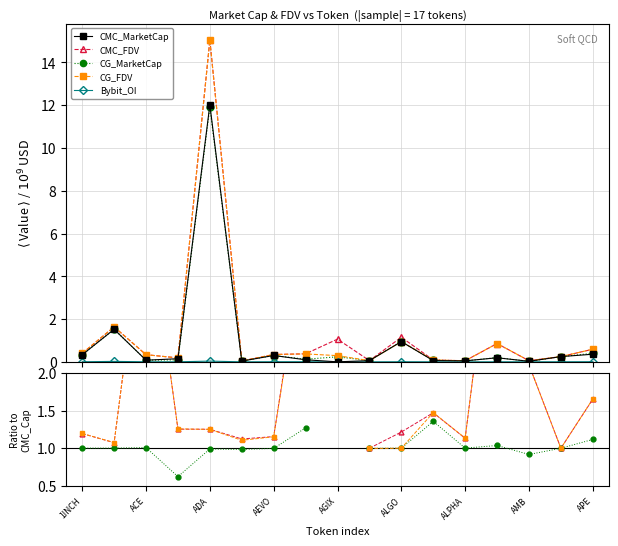

Rank the series at AEVO from highest to lowest value.

CMC_FDV, CG_FDV, CG_MarketCap, CMC_MarketCap, Bybit_OI